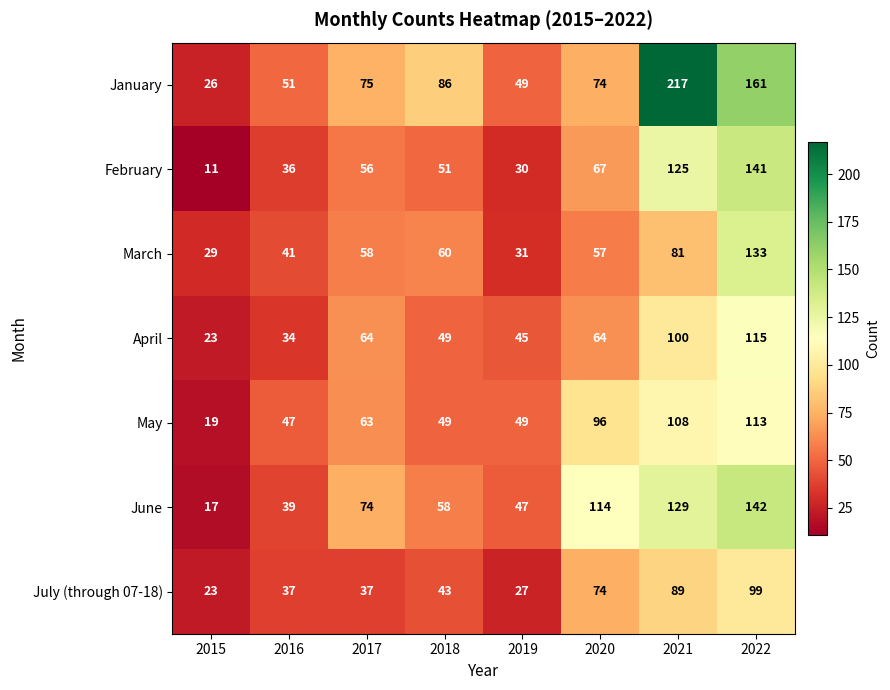

What is the smallest value displayed?

11